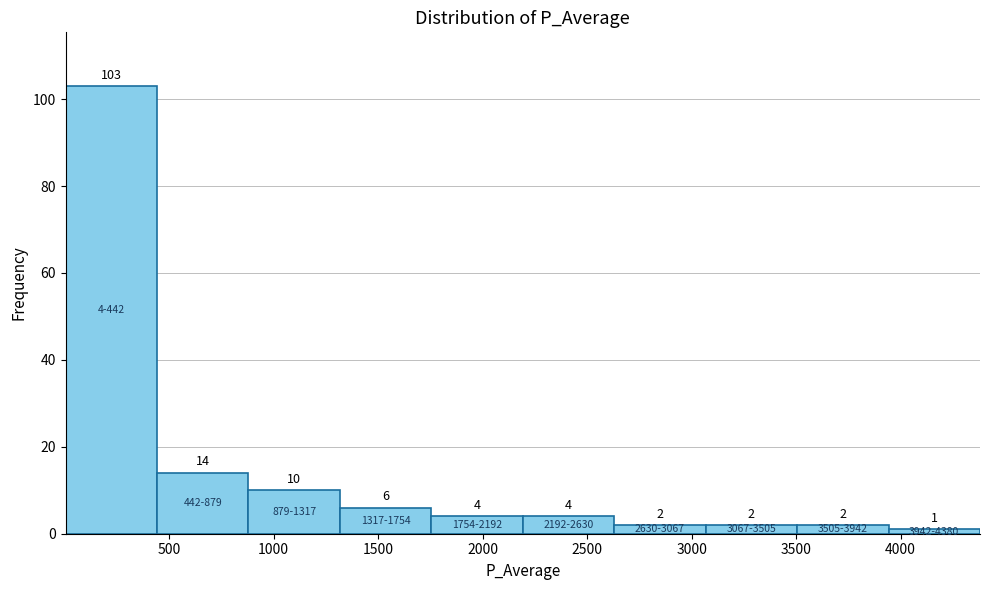

Reading left to right, list every bar in this chart as the range it spans on the x-axis followed by its height. The bar edges are not printed on the chart, so give them approximately, as read against the axis.

0 to 450: 103
450 to 900: 14
900 to 1300: 10
1300 to 1750: 6
1750 to 2200: 4
2200 to 2650: 4
2650 to 3050: 2
3050 to 3500: 2
3500 to 3950: 2
3950 to 4400: 1